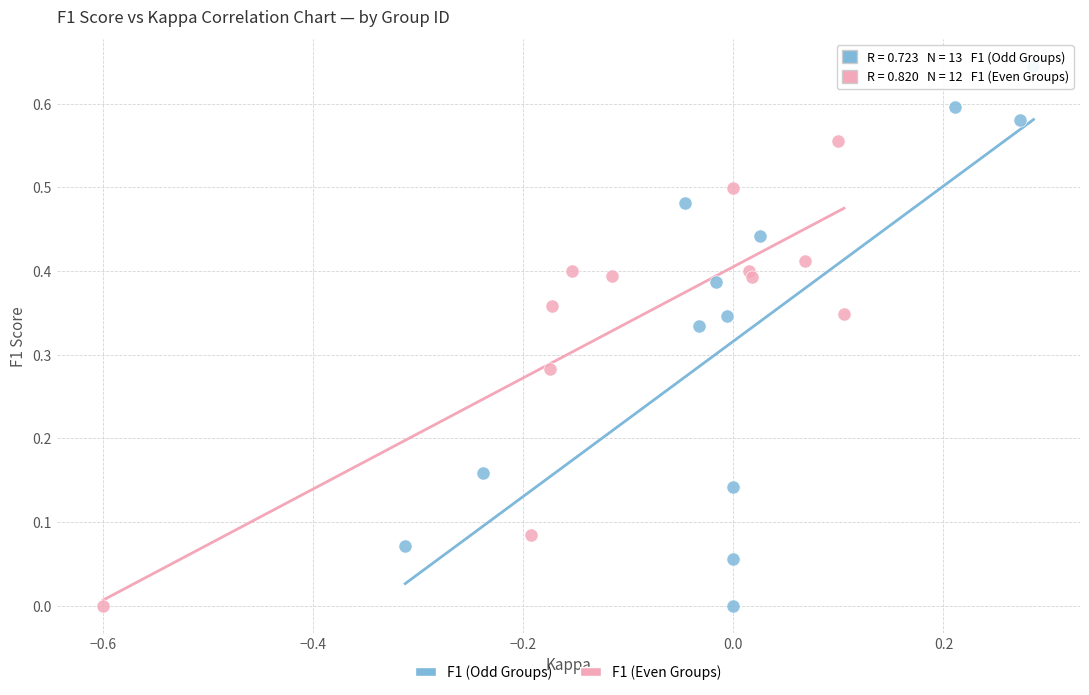

Which series reaches the maximum Y coordinate?

F1 (Odd Groups)